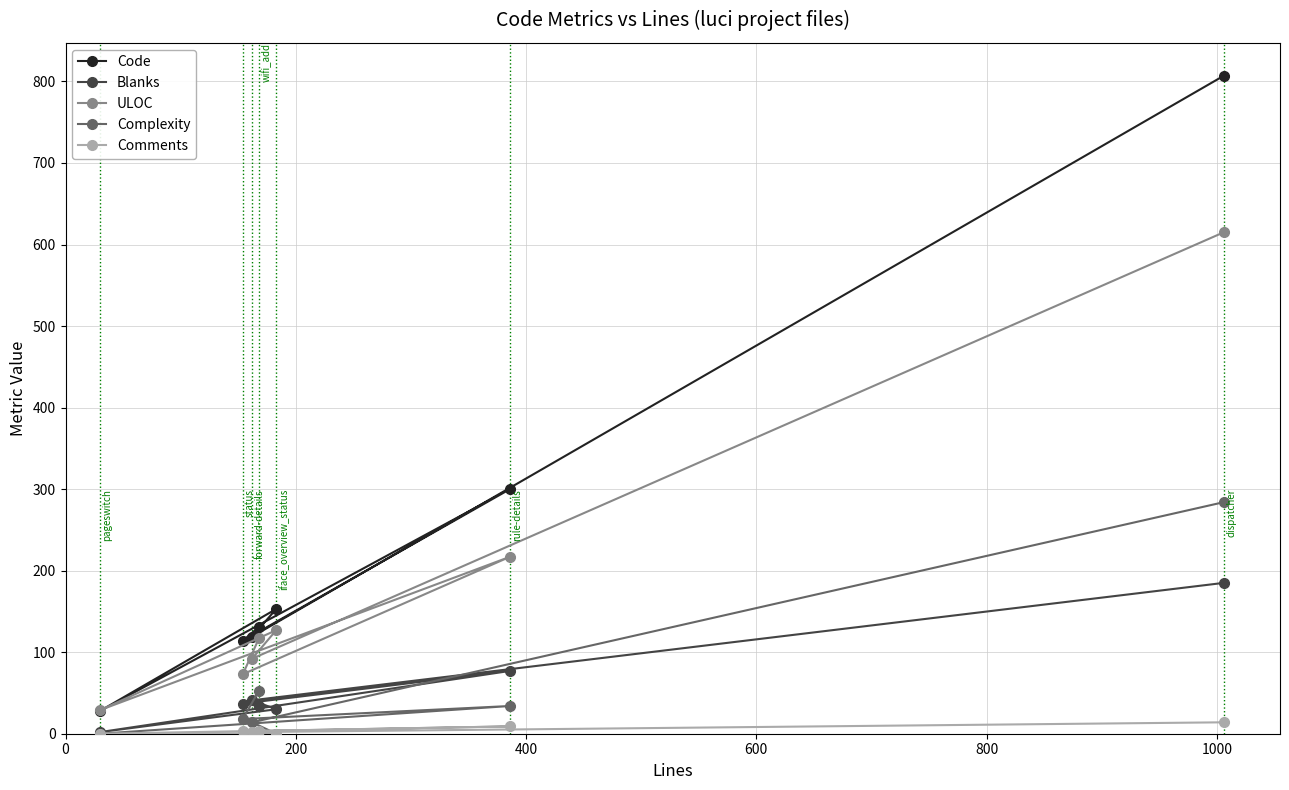

What is the value of the Complexity point at the 2nd from the left?

18